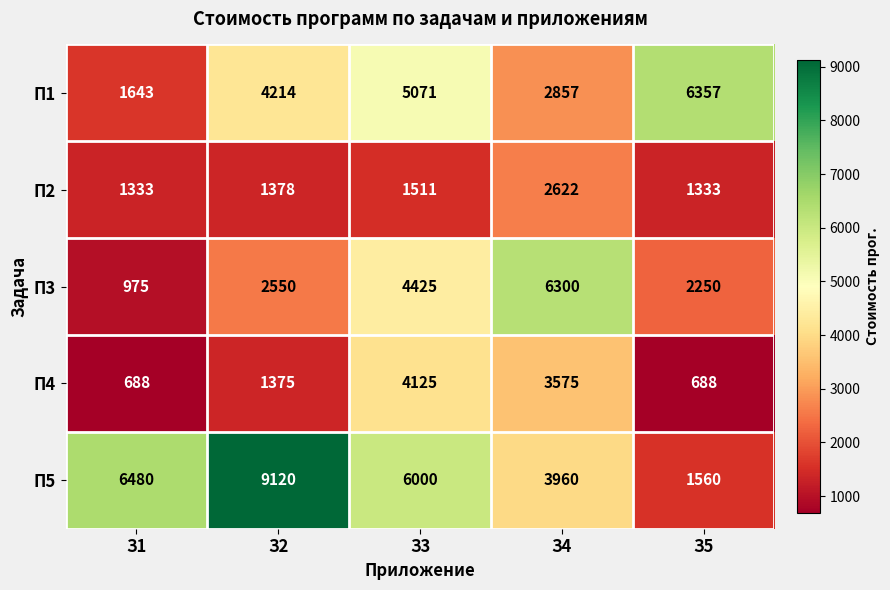

Reading left to right, transcribe all the data shown in this chart.

П1: З1=1643	З2=4214	З3=5071	З4=2857	З5=6357
П2: З1=1333	З2=1378	З3=1511	З4=2622	З5=1333
П3: З1=975	З2=2550	З3=4425	З4=6300	З5=2250
П4: З1=688	З2=1375	З3=4125	З4=3575	З5=688
П5: З1=6480	З2=9120	З3=6000	З4=3960	З5=1560